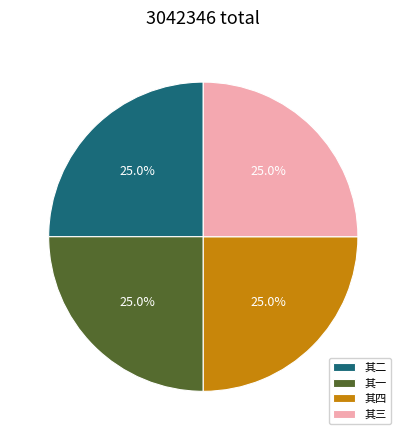

How many segments does this pie chart have?

4